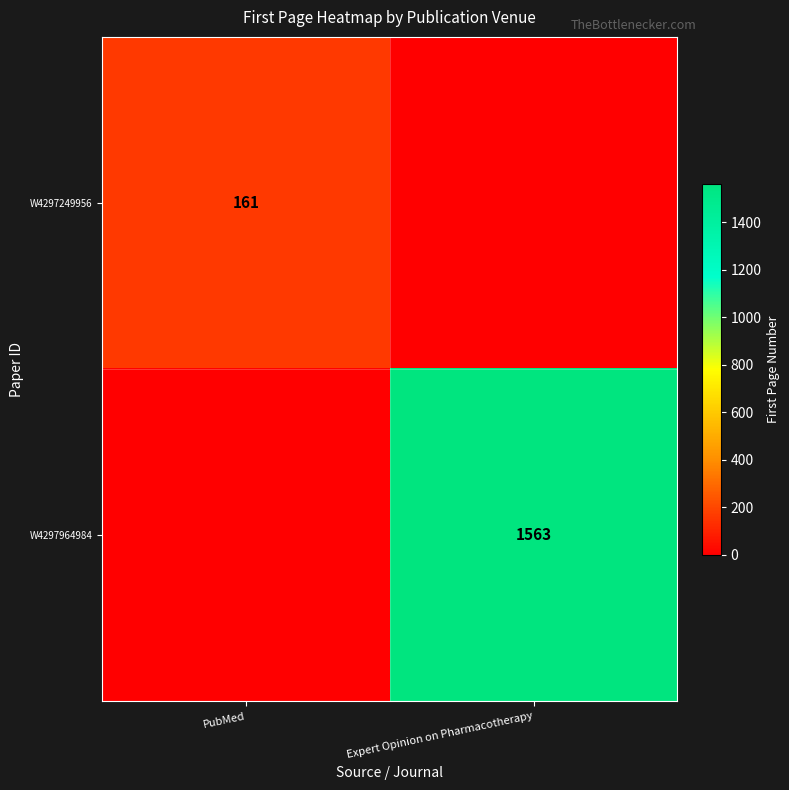

Is it true that W4297964984 equals 648 at Expert Opinion on Pharmacotherapy?

False